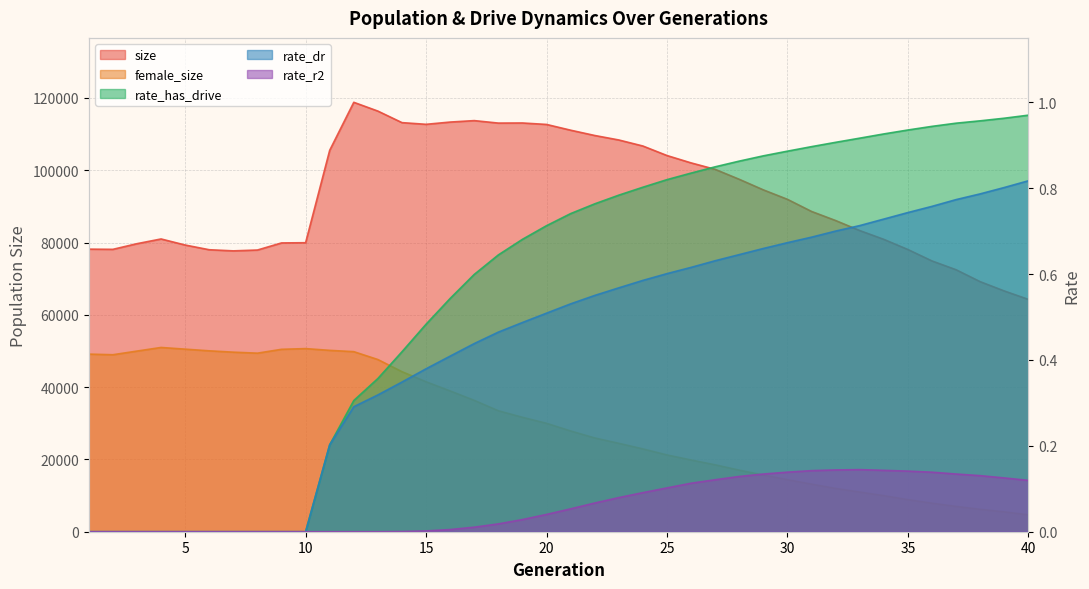

How many values in rate_r2 are above zero?

27